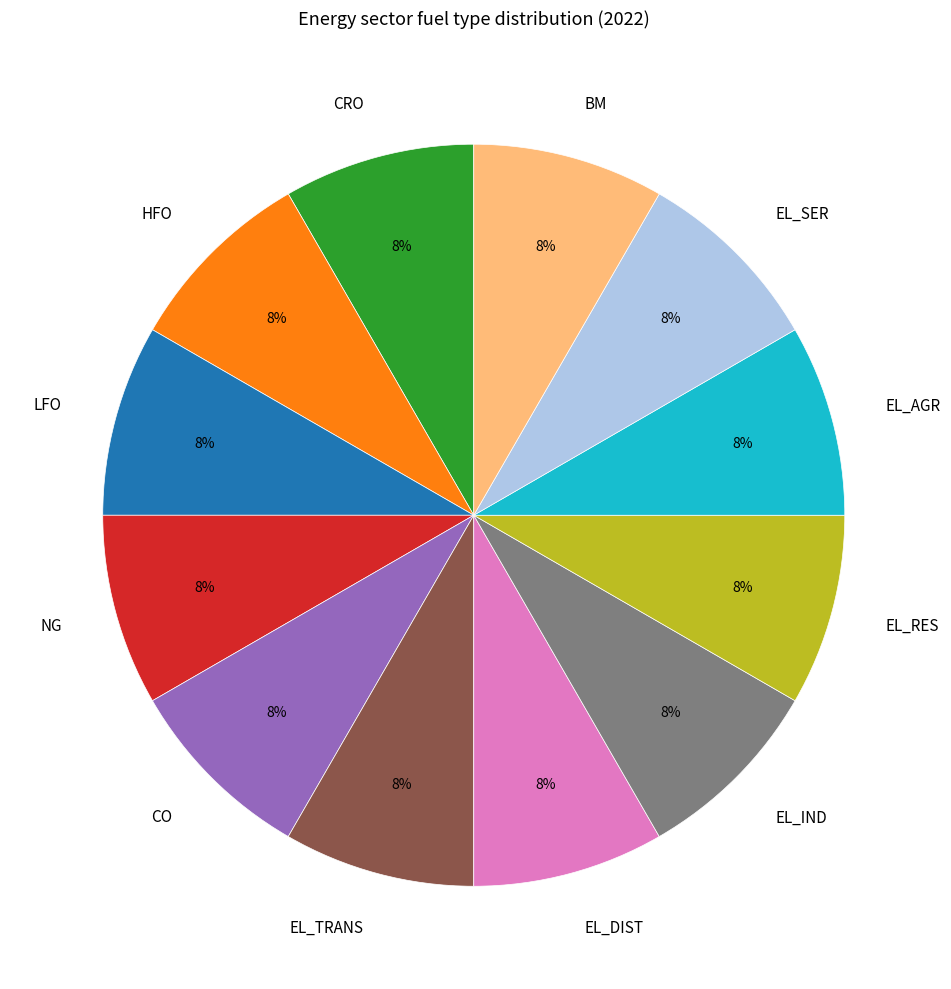

Combined, do EL_TRANS and EL_SER account for over 50%?

No